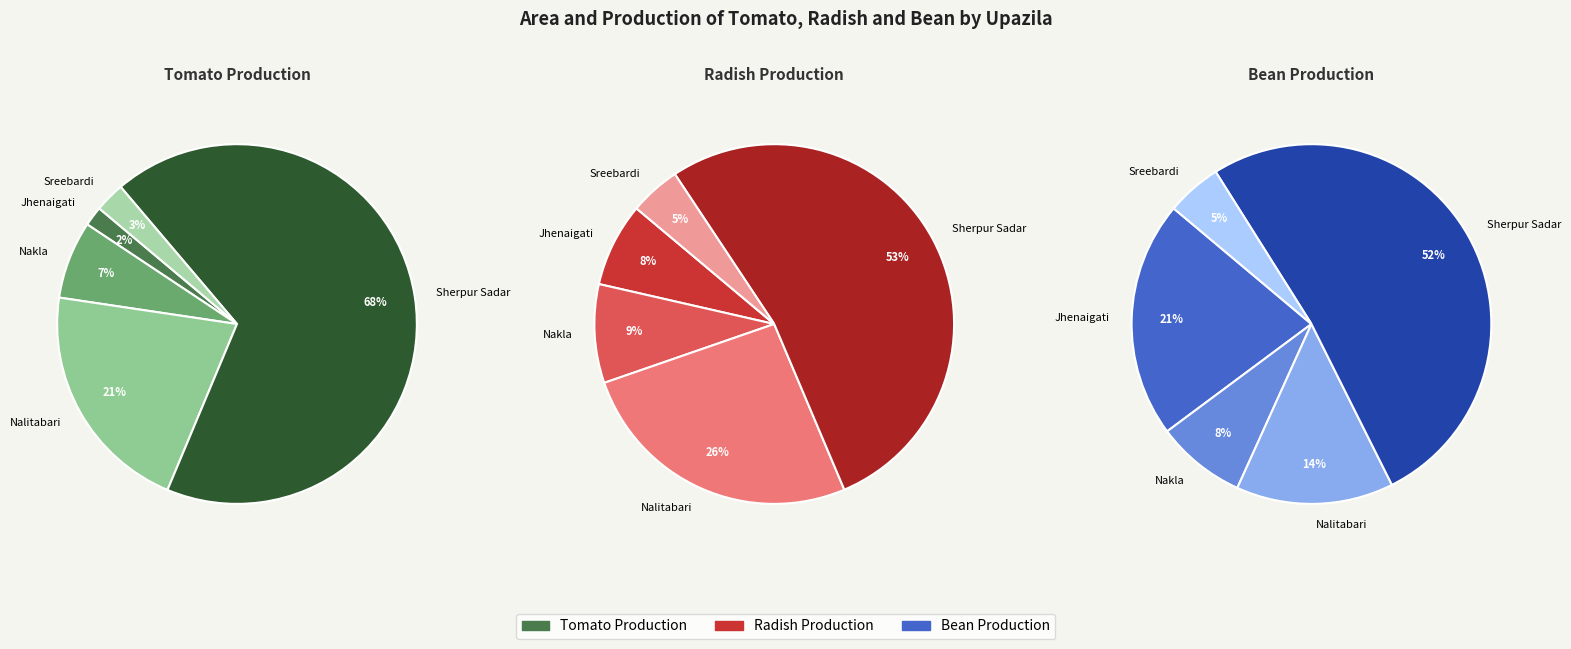

The Sreebardi slice represents 1% of the pie. True or false?

False